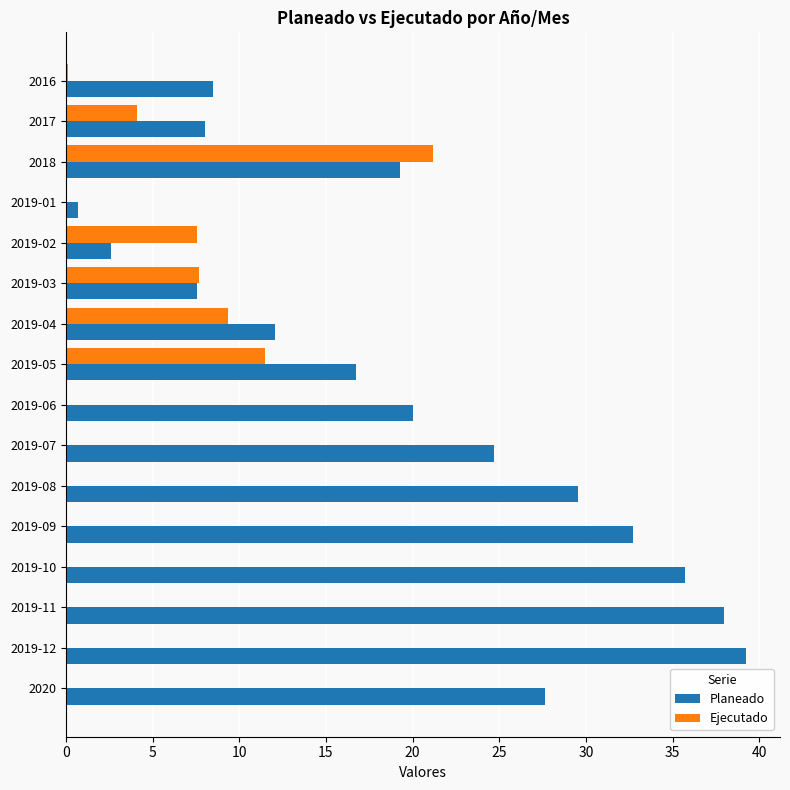

Which series has the largest total across all categories?

Planeado